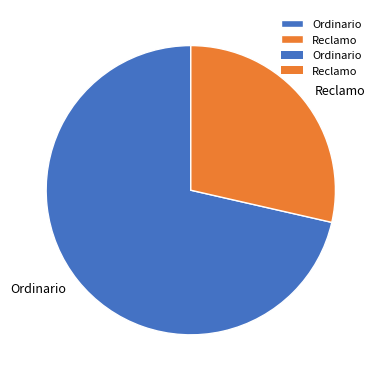

Between Reclamo and Ordinario, which is larger?

Ordinario